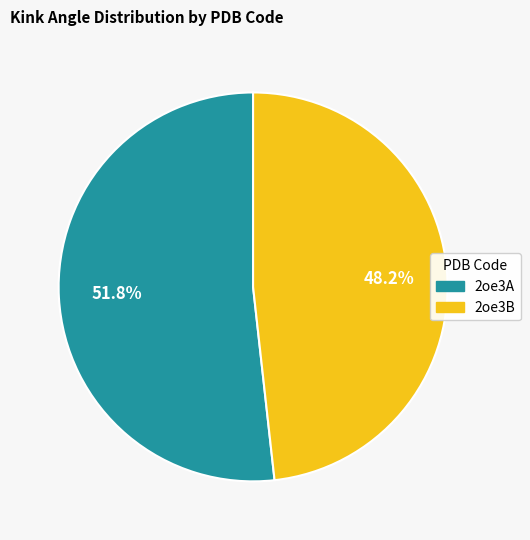

Does any single category account for the majority?

Yes